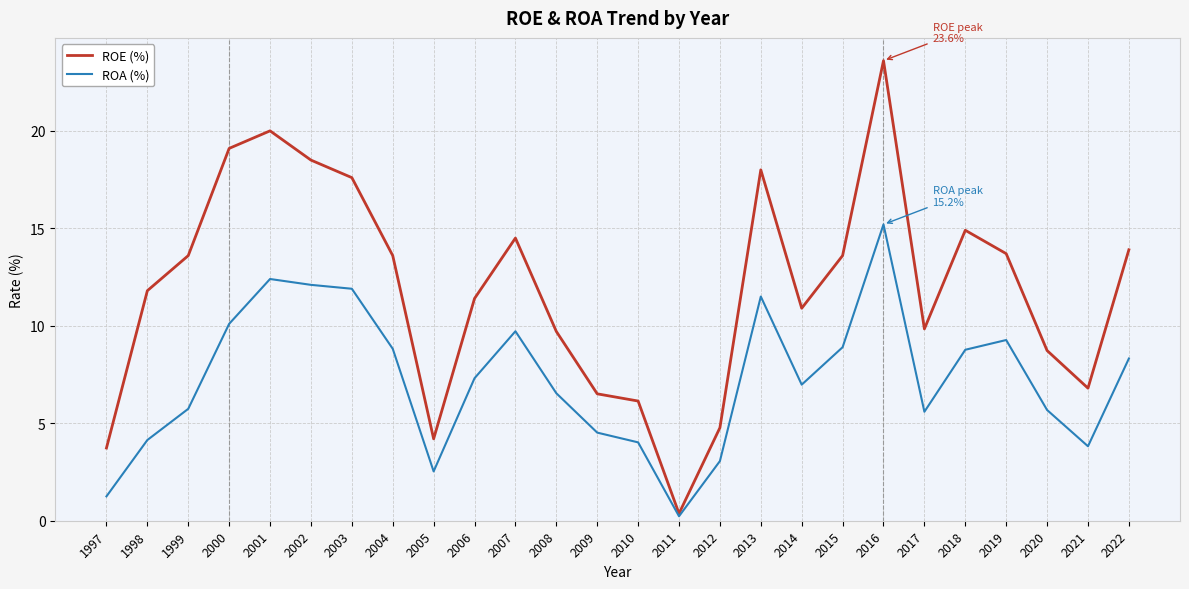

What is the average value of the ROE (%) series?

11.9